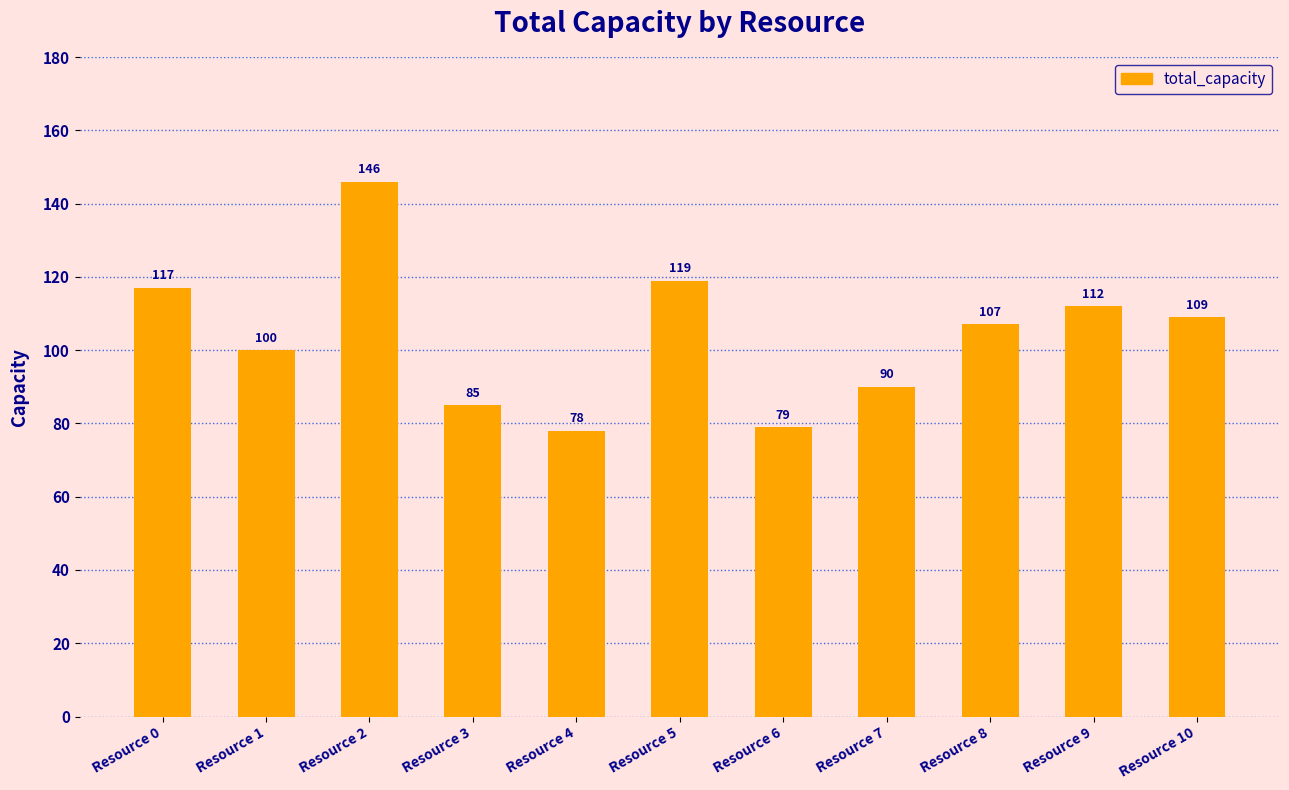

Rank the categories by value from lowest to highest.

Resource 4, Resource 6, Resource 3, Resource 7, Resource 1, Resource 8, Resource 10, Resource 9, Resource 0, Resource 5, Resource 2